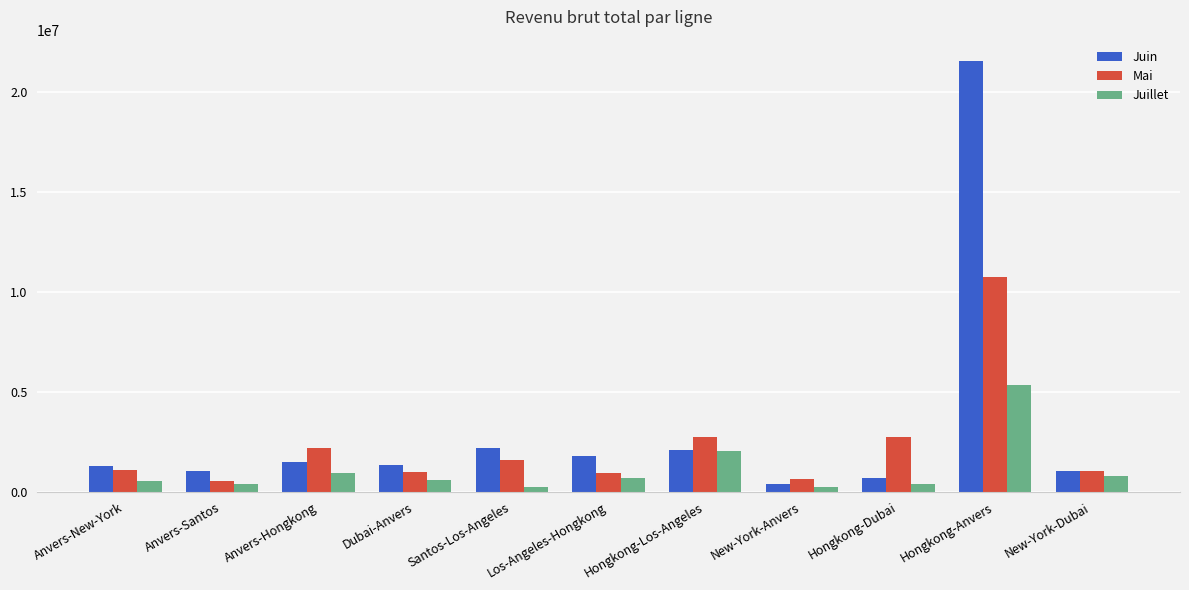

What is the label of the 11th bar from the left?

New-York-Dubai